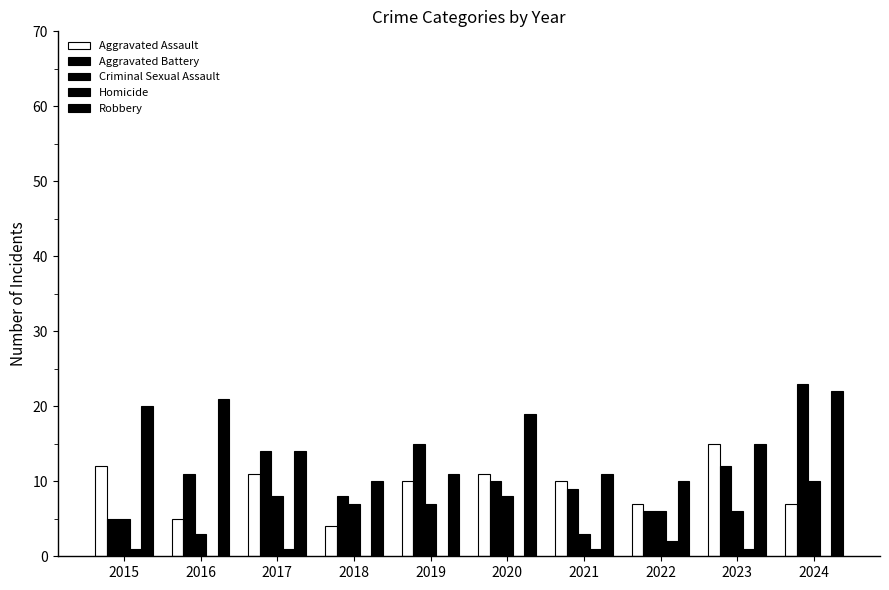

Count the number of data series in this chart.

5